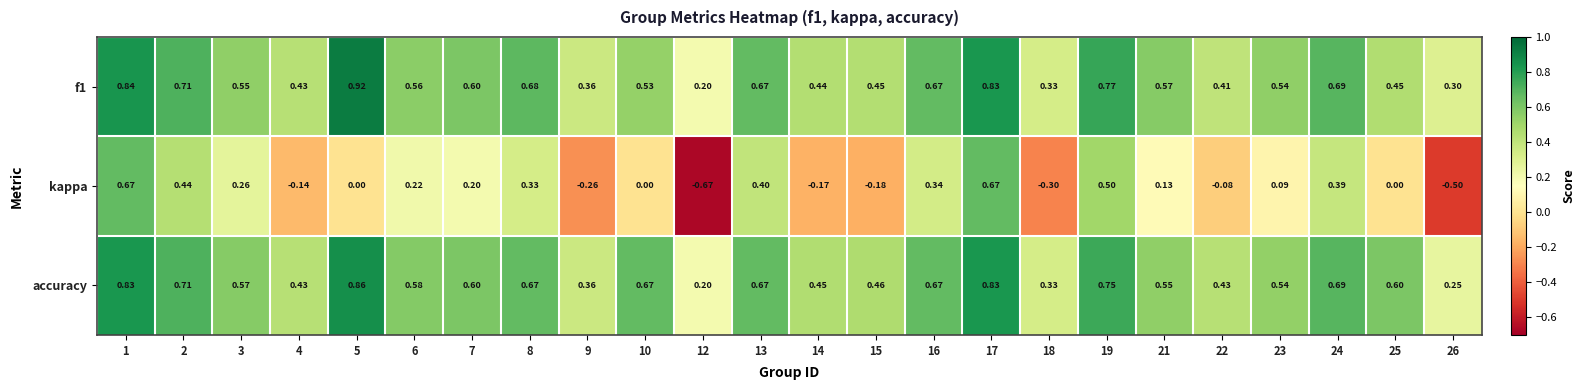

Which series has the largest range (max minus min)?

kappa